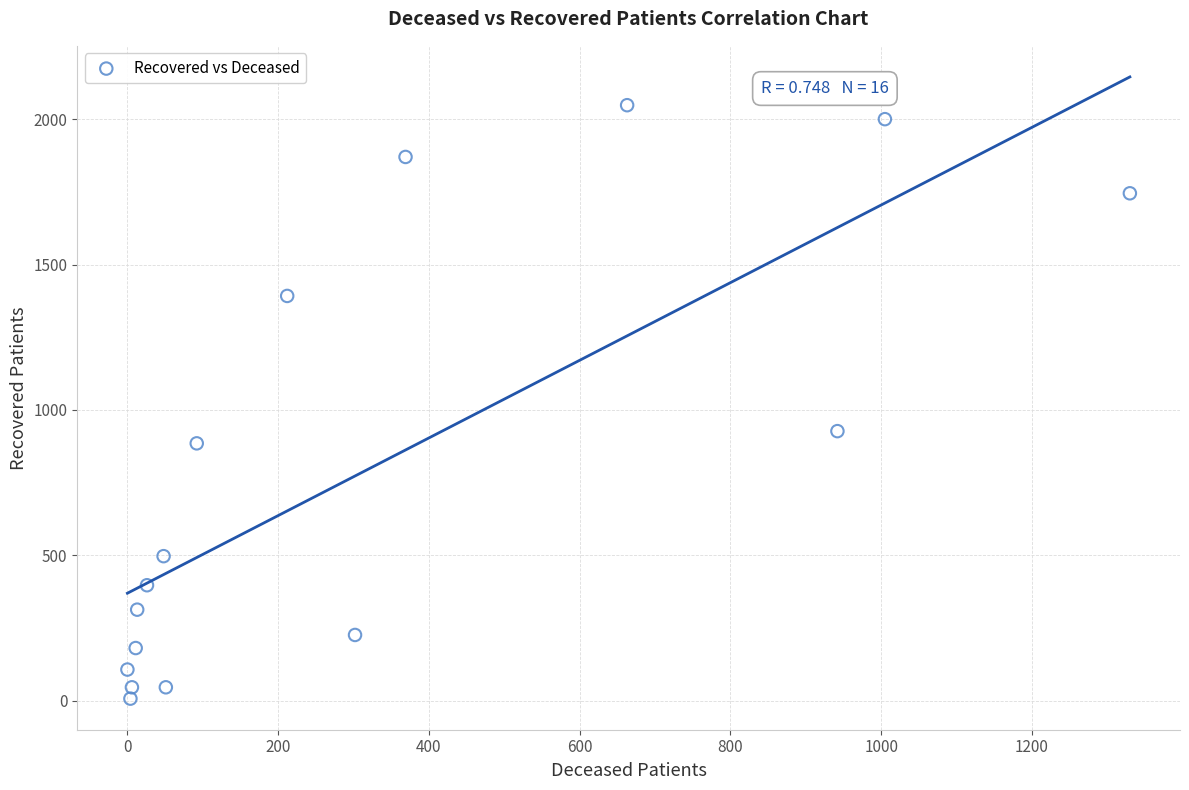

What is the range of X values (max minus min)?

1330